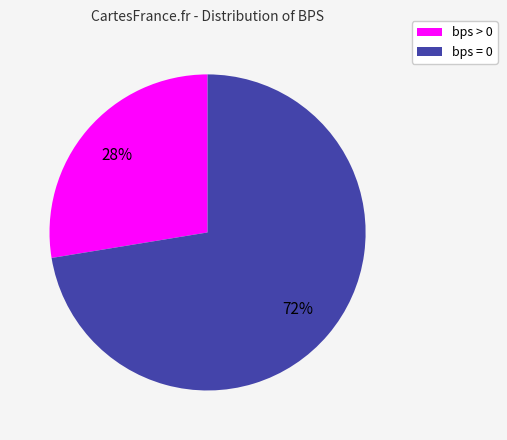

How many slices are in this pie chart?

2